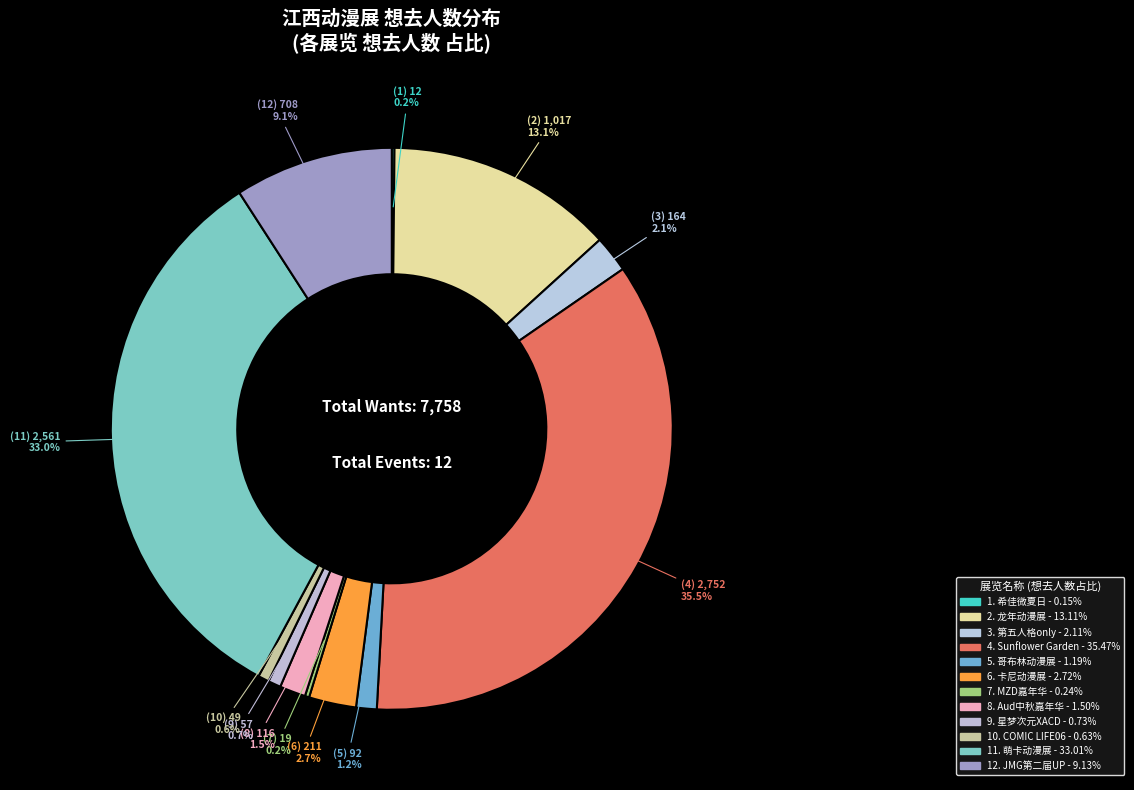

Is there any slice that represents more than half of the pie?

No